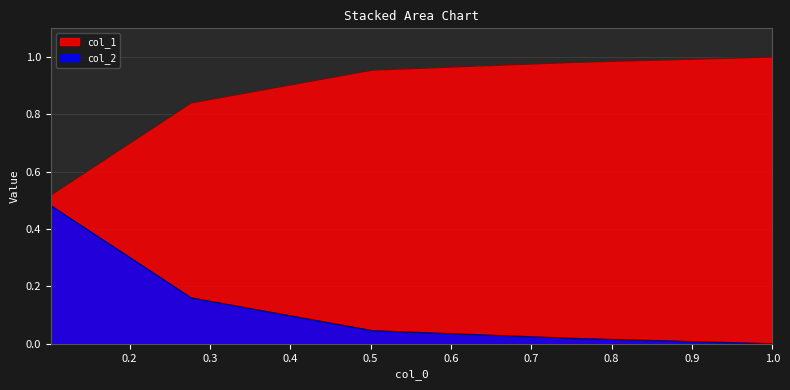

Which series has the largest total across all categories?

col_1